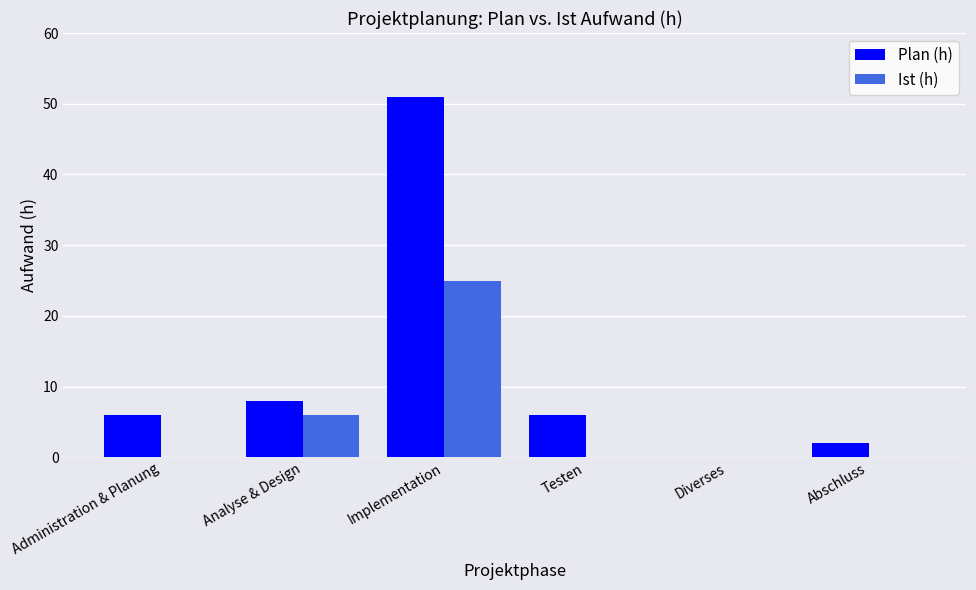

What are all the series names shown in the legend?

Plan (h), Ist (h)